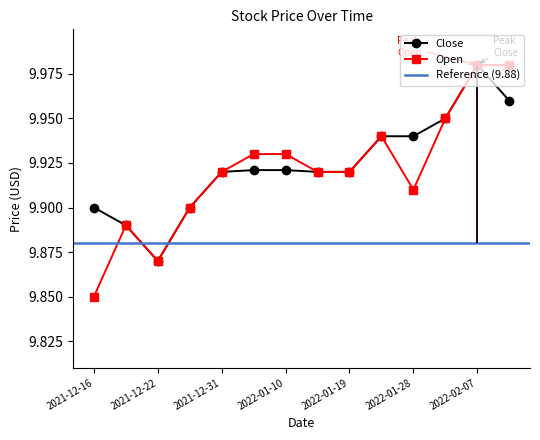

What is the difference between the maximum and minimum values in the Open series?

0.1